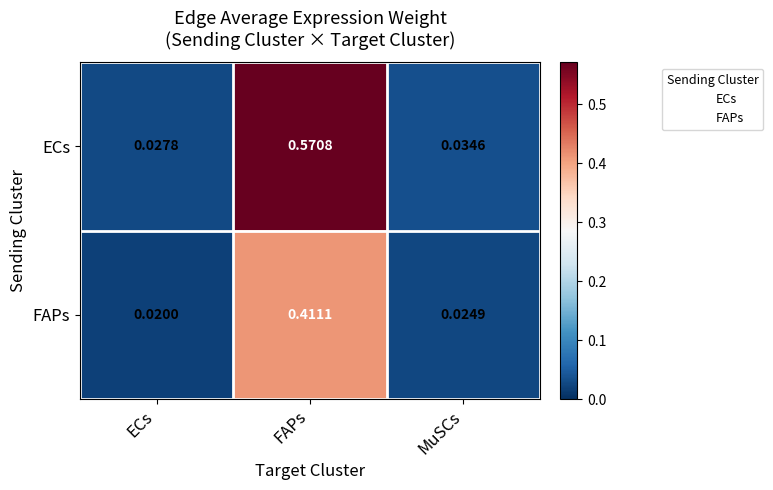

Which series has the widest spread of values?

ECs